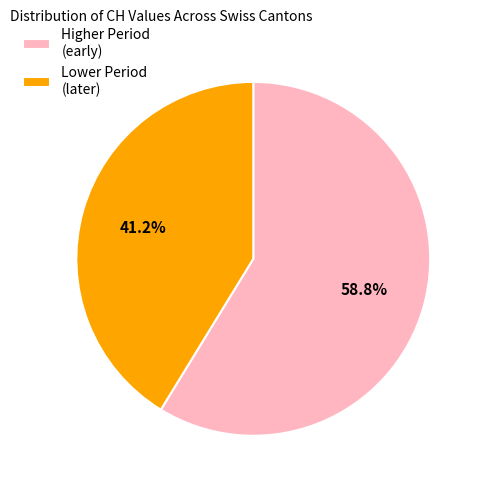

How many slices are in this pie chart?

2